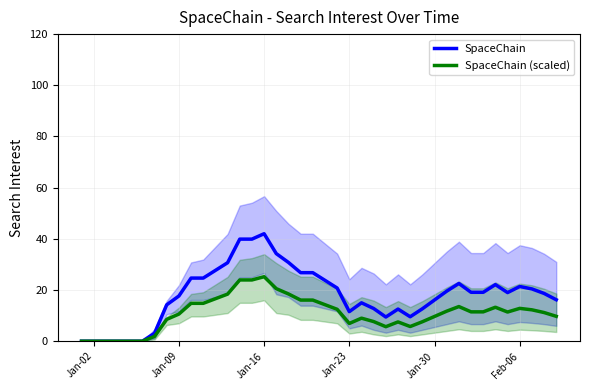

What is the maximum value for SpaceChain?

42.0